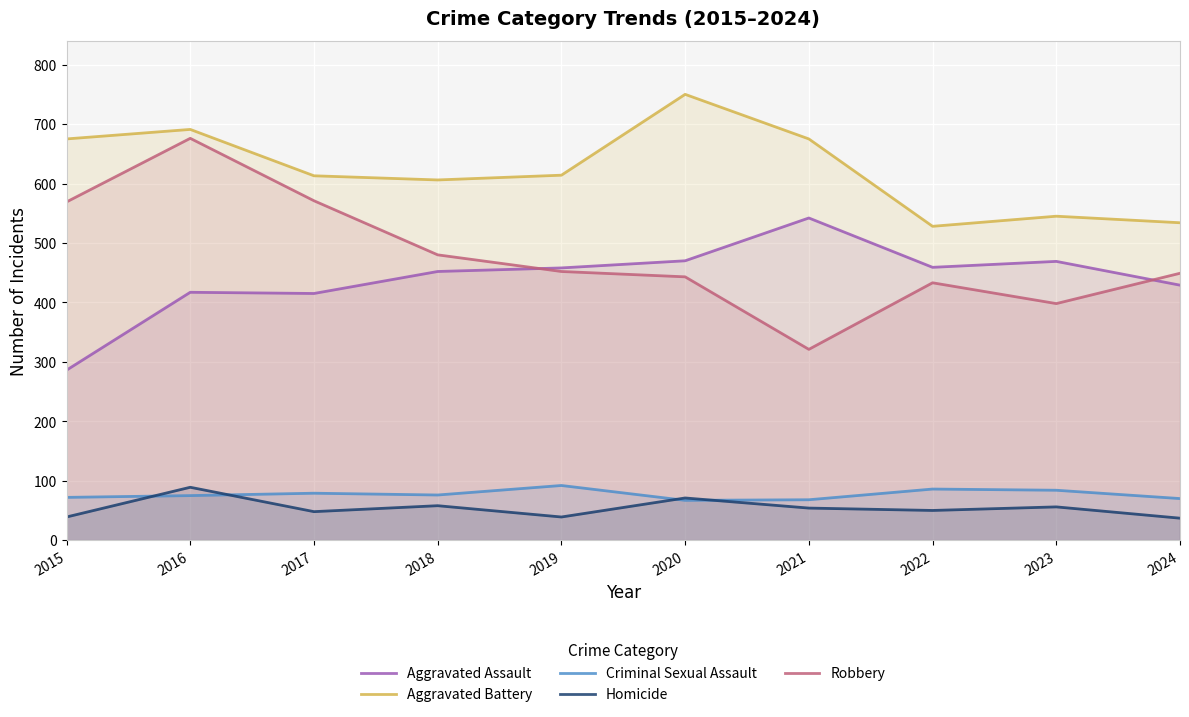

Reading left to right, extract all data points from this chart.

Aggravated Assault: 2015=286	2016=417	2017=415	2018=452	2019=458	2020=470	2021=542	2022=459	2023=469	2024=429
Aggravated Battery: 2015=675	2016=691	2017=613	2018=606	2019=614	2020=750	2021=675	2022=528	2023=545	2024=534
Criminal Sexual Assault: 2015=72	2016=75	2017=79	2018=76	2019=92	2020=67	2021=68	2022=86	2023=84	2024=70
Homicide: 2015=39	2016=89	2017=48	2018=58	2019=39	2020=71	2021=54	2022=50	2023=56	2024=37
Robbery: 2015=569	2016=676	2017=571	2018=480	2019=452	2020=443	2021=321	2022=433	2023=398	2024=449